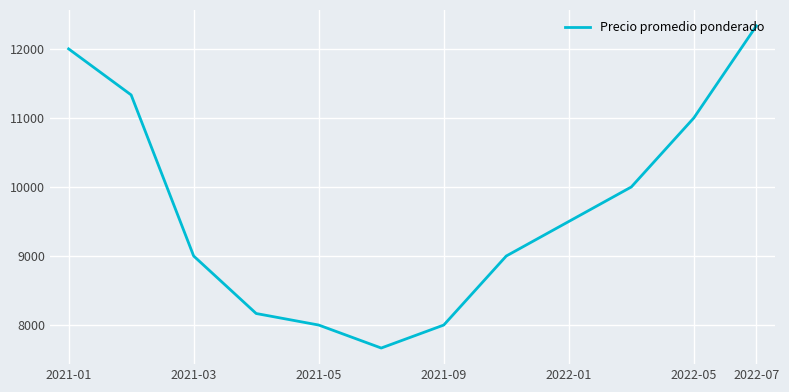

What is the difference between the maximum and minimum values?

4666